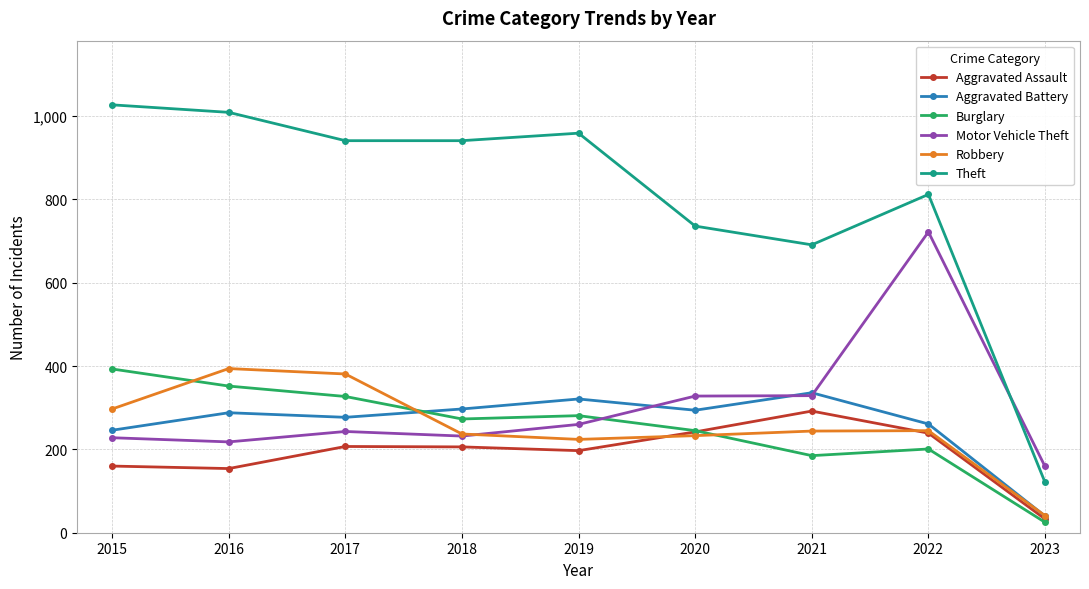

What is the greatest value displayed?

1027